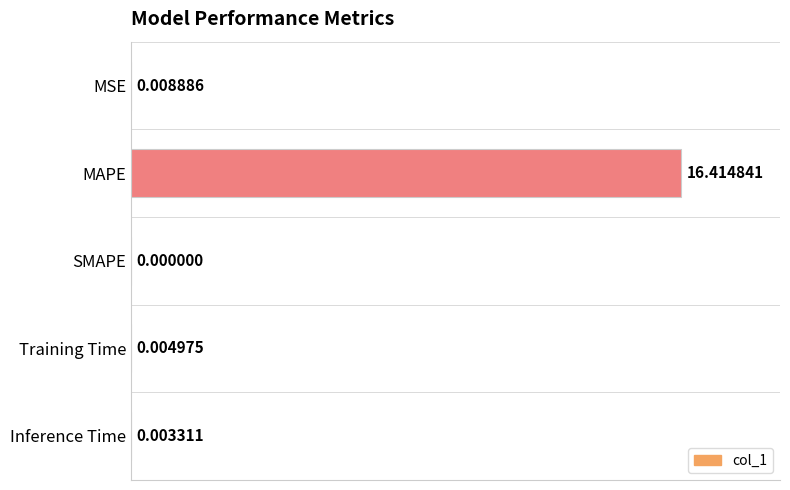

Between Inference Time and Training Time, which is larger?

Training Time